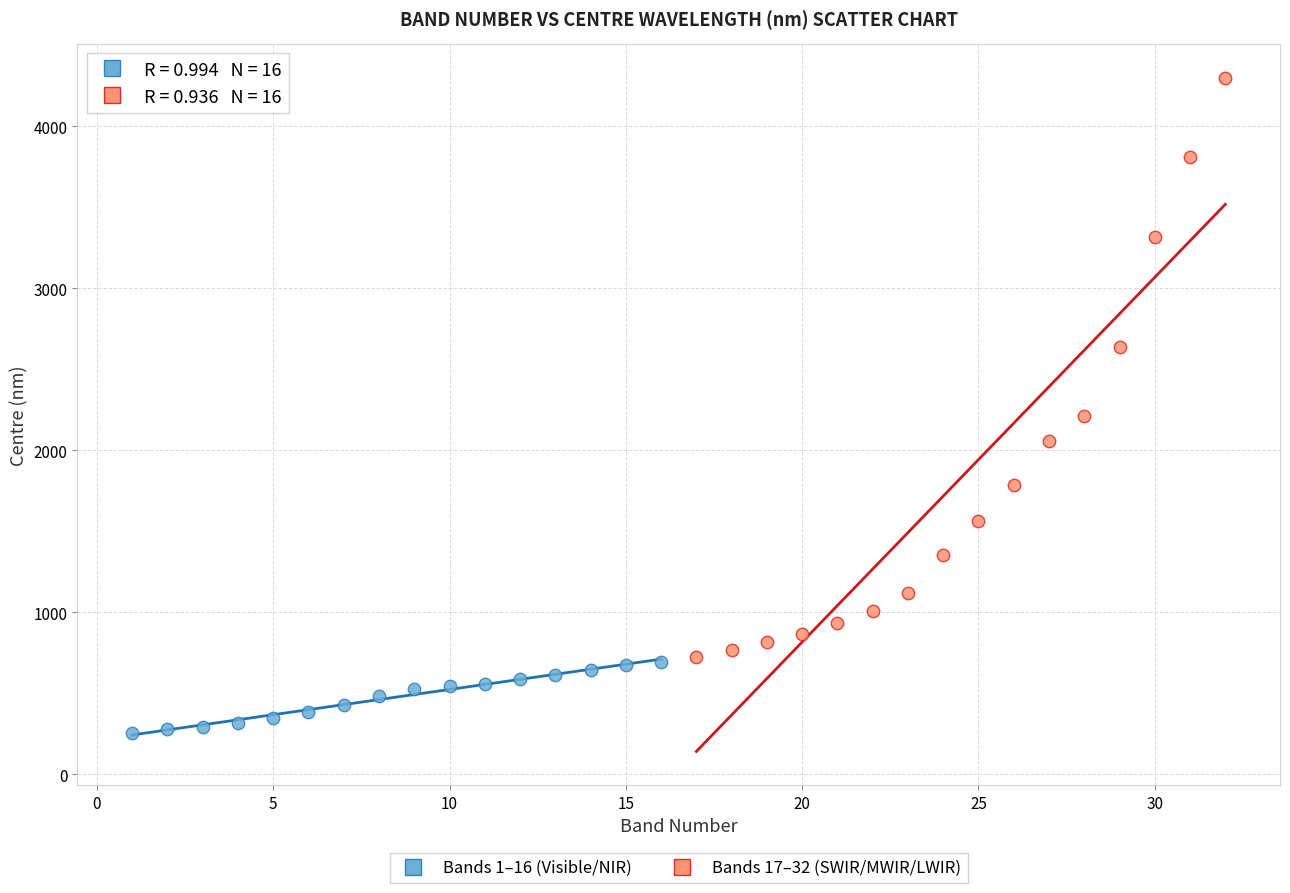

Which series has the largest Y range (max minus min)?

Bands 17–32 (SWIR/MWIR/LWIR)